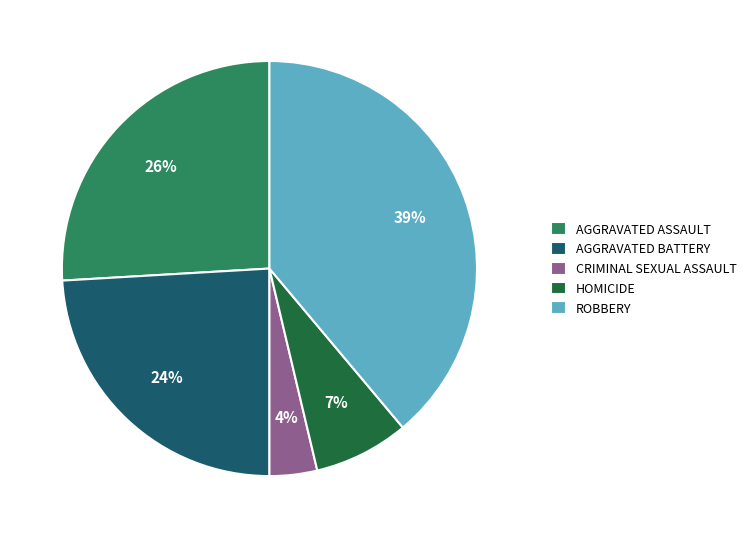

How many segments does this pie chart have?

5